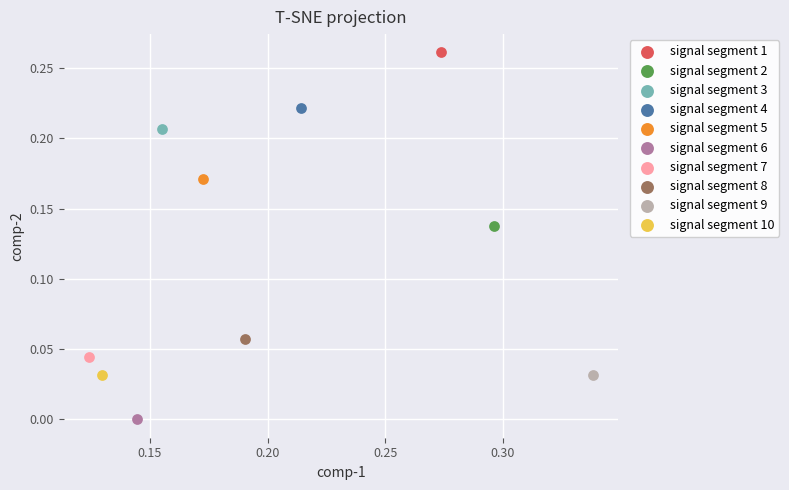

What are all the series names shown in the legend?

signal segment 1, signal segment 2, signal segment 3, signal segment 4, signal segment 5, signal segment 6, signal segment 7, signal segment 8, signal segment 9, signal segment 10